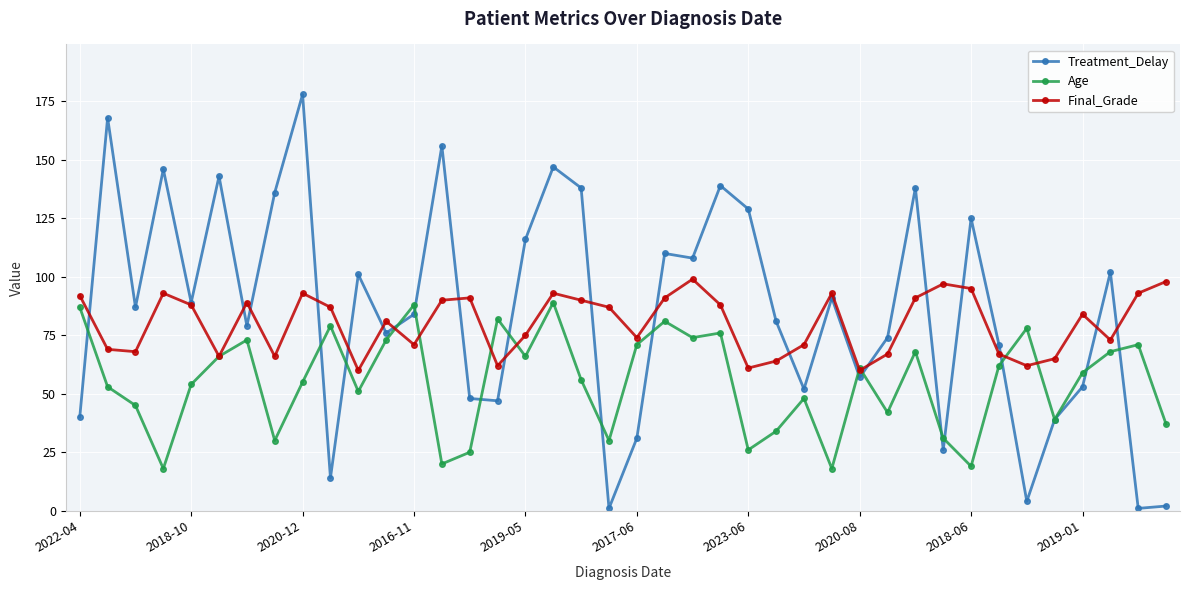

List the series in order of their overall mean, highest first.

Treatment_Delay, Final_Grade, Age